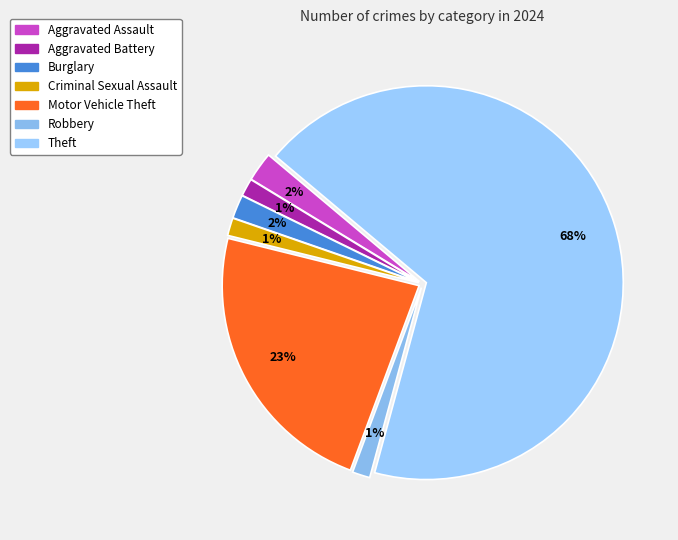

How many slices are in this pie chart?

7